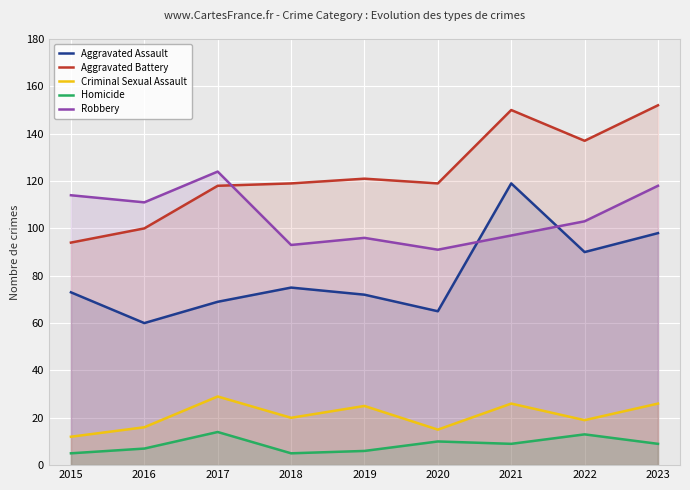

Reading left to right, transcribe all the data shown in this chart.

Aggravated Assault: 73	60	69	75	72	65	119	90	98
Aggravated Battery: 94	100	118	119	121	119	150	137	152
Criminal Sexual Assault: 12	16	29	20	25	15	26	19	26
Homicide: 5	7	14	5	6	10	9	13	9
Robbery: 114	111	124	93	96	91	97	103	118